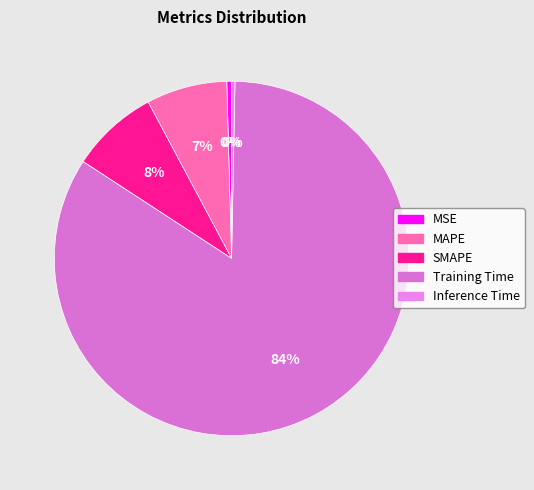

To the nearest percent, what percentage of the pie is Training Time?

84%